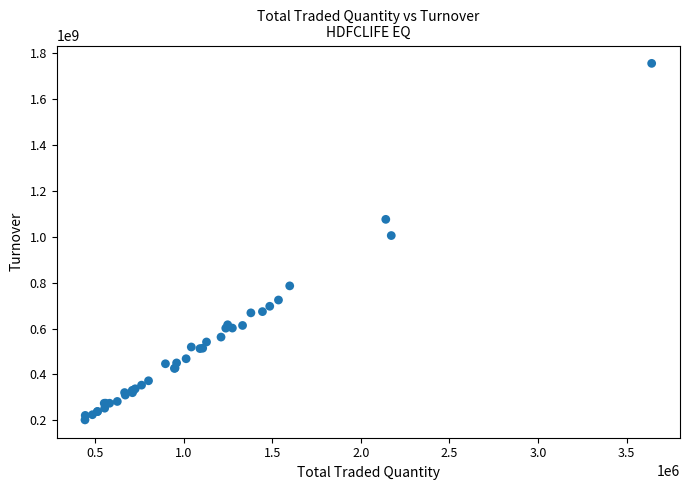

What Y value in the scatter plot is closest to 978870481?

1005357375.6